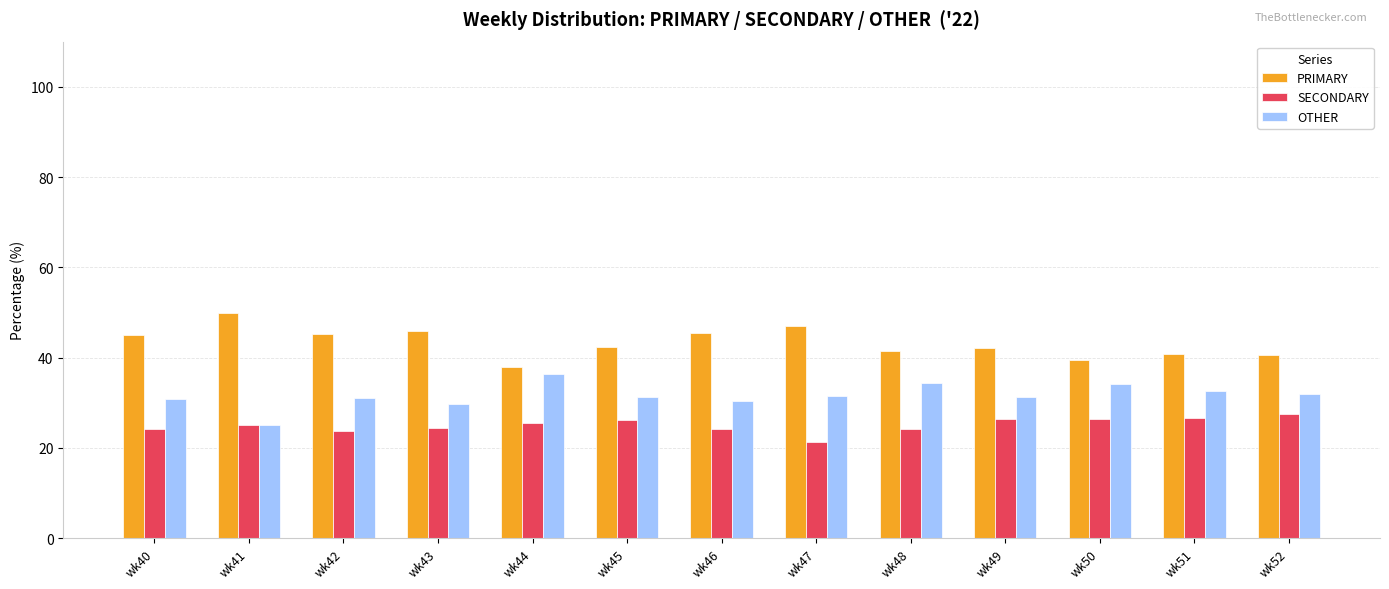

The value of PRIMARY at wk50 is 39.5. True or false?

True